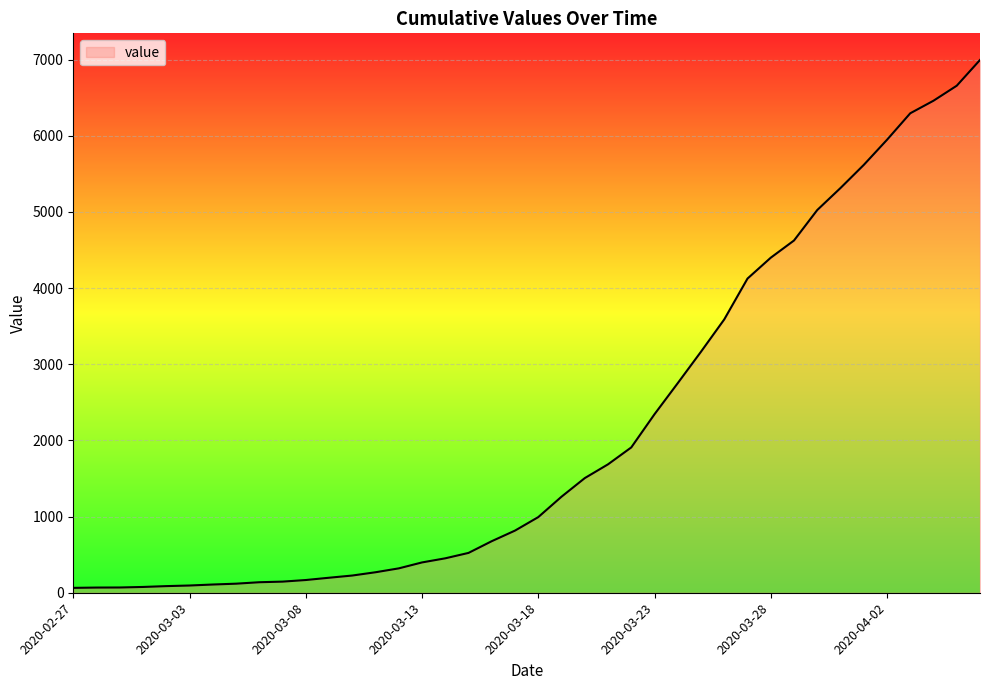

What is the difference between the maximum and minimum values?

6931